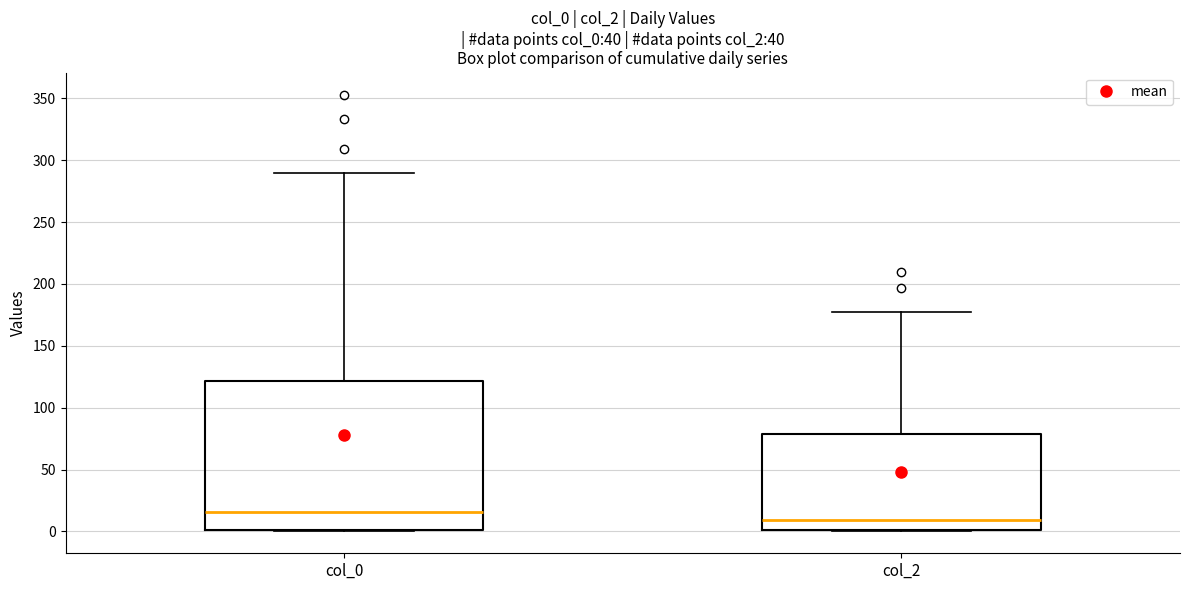

Reading left to right, read every box against the y-axis: the position of its median line, the range the box covers, and the ends of its whiskers. The values are not printed on the chart, so give them approximately, as read against the axis.

col_0: median 15, box 0 to 120, whiskers 0 to 290
col_2: median 10, box 0 to 80, whiskers 0 to 175